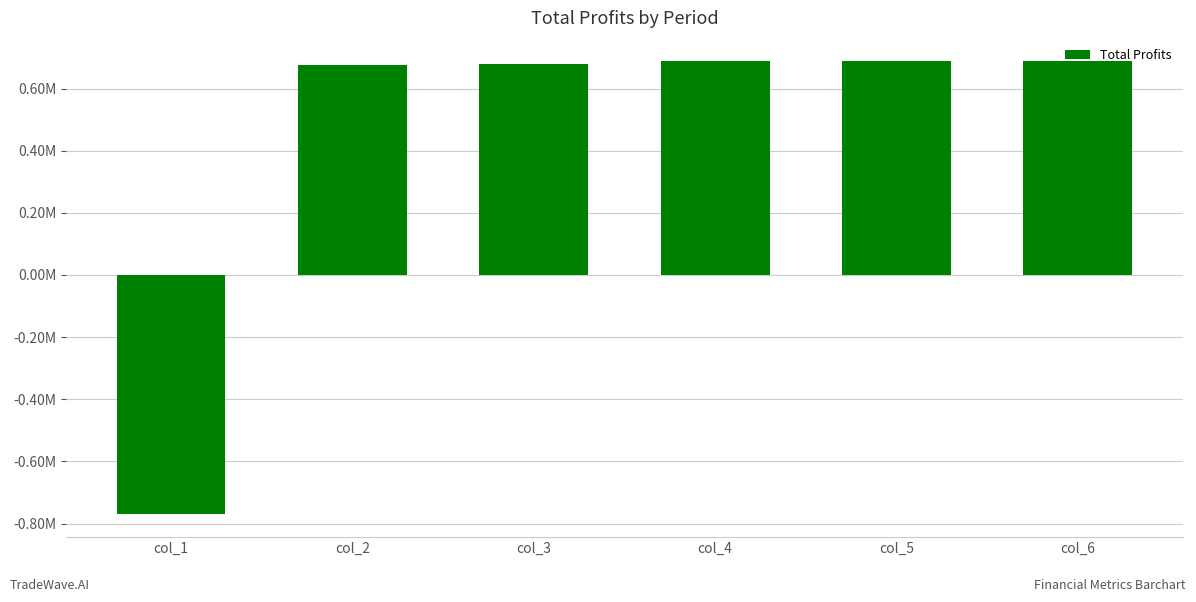

Approximately how many times larger is the value at col_4 compared to col_6?

1.0